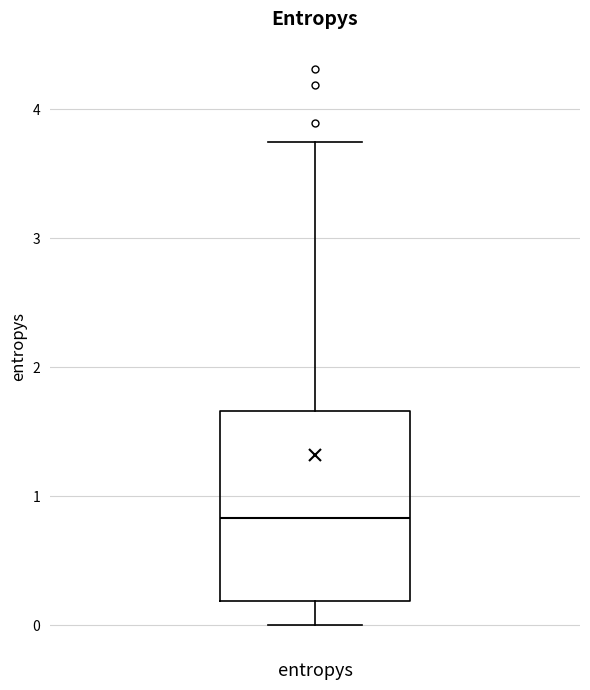

Read this box plot against the y-axis: the position of the median line, the range covered by the box, and the ends of both whiskers. The values are not printed on the chart, so give them approximately, as read against the axis.

median 0.8, box 0.2 to 1.7, whiskers 0.0 to 3.7